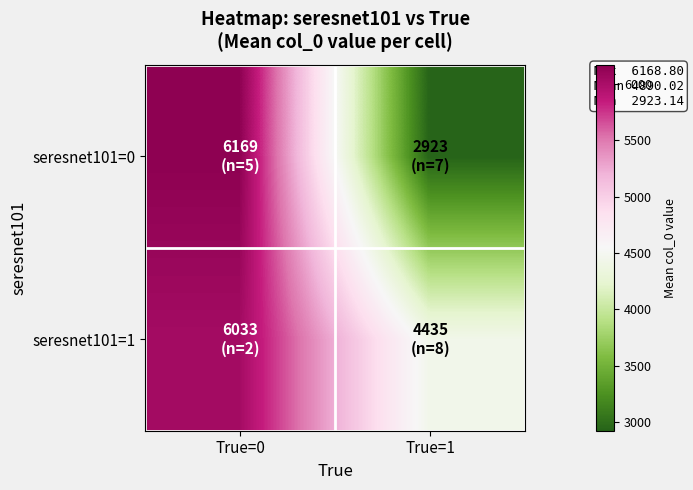

Reading left to right, transcribe all the data shown in this chart.

seresnet101=0: True=0=6168.8	True=1=2923.1
seresnet101=1: True=0=6033.0	True=1=4435.1